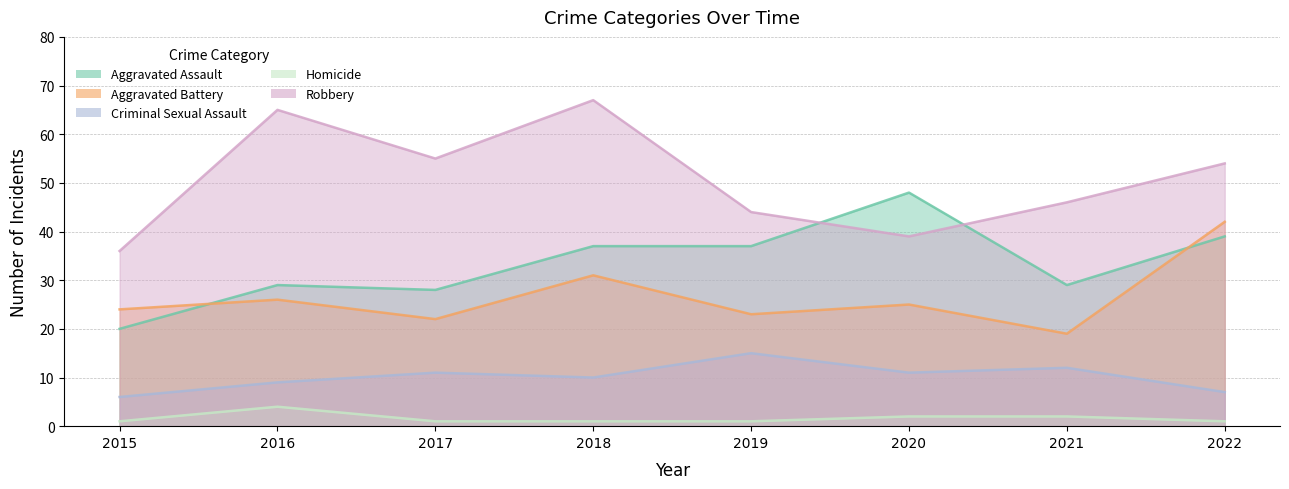

What is the sum of all Homicide values?

13